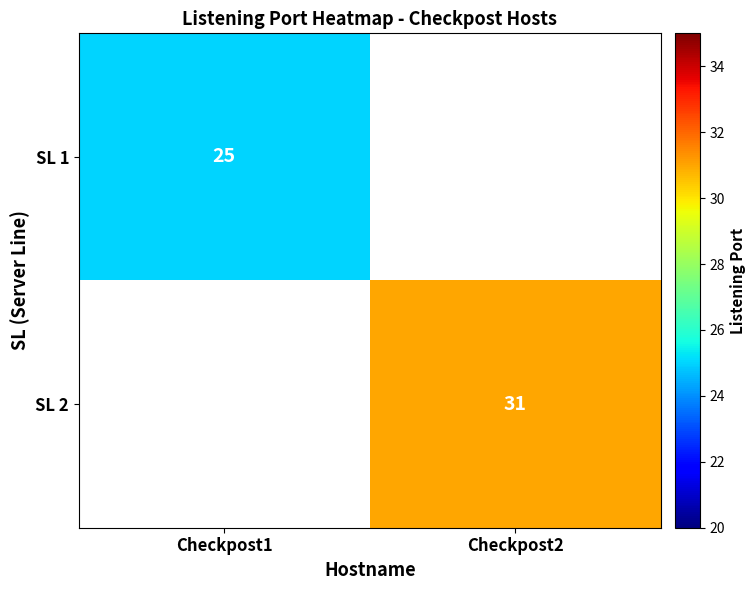

Is it true that SL 2 equals 31 at Checkpost2?

True